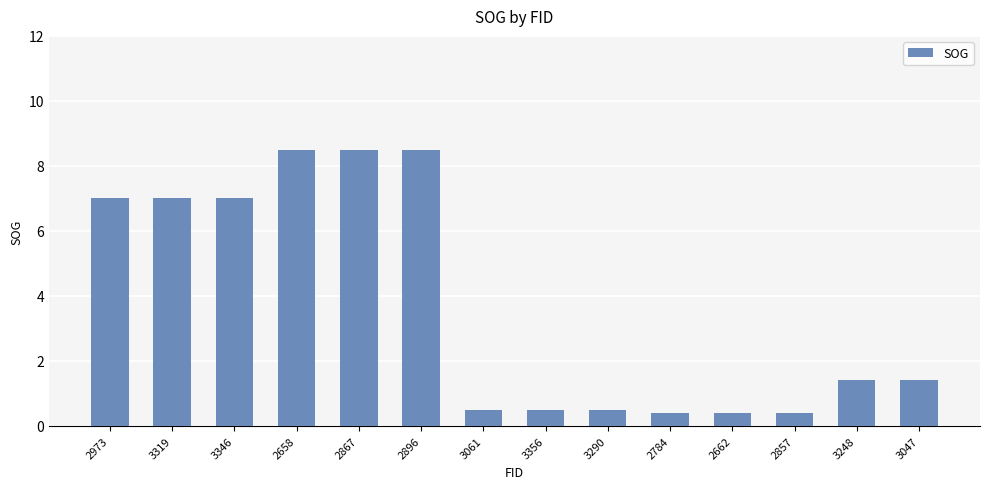

What is the difference between the values at 3248 and 2658?

7.1